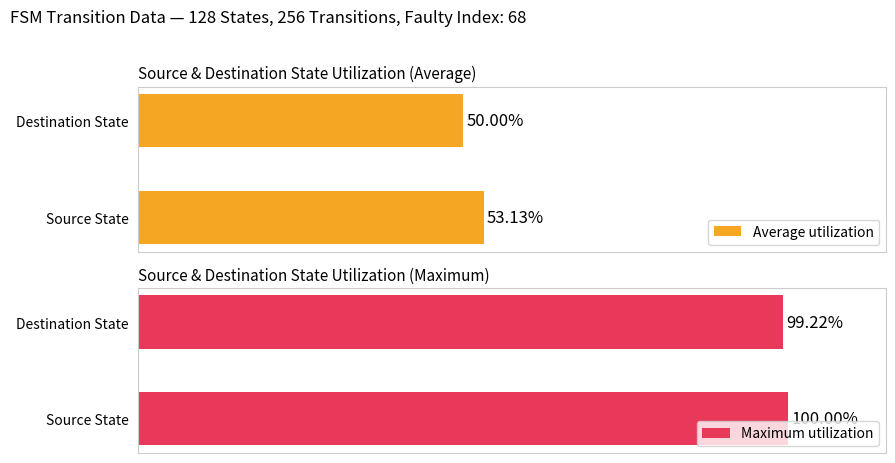

What is the minimum value shown in the chart?

50.0